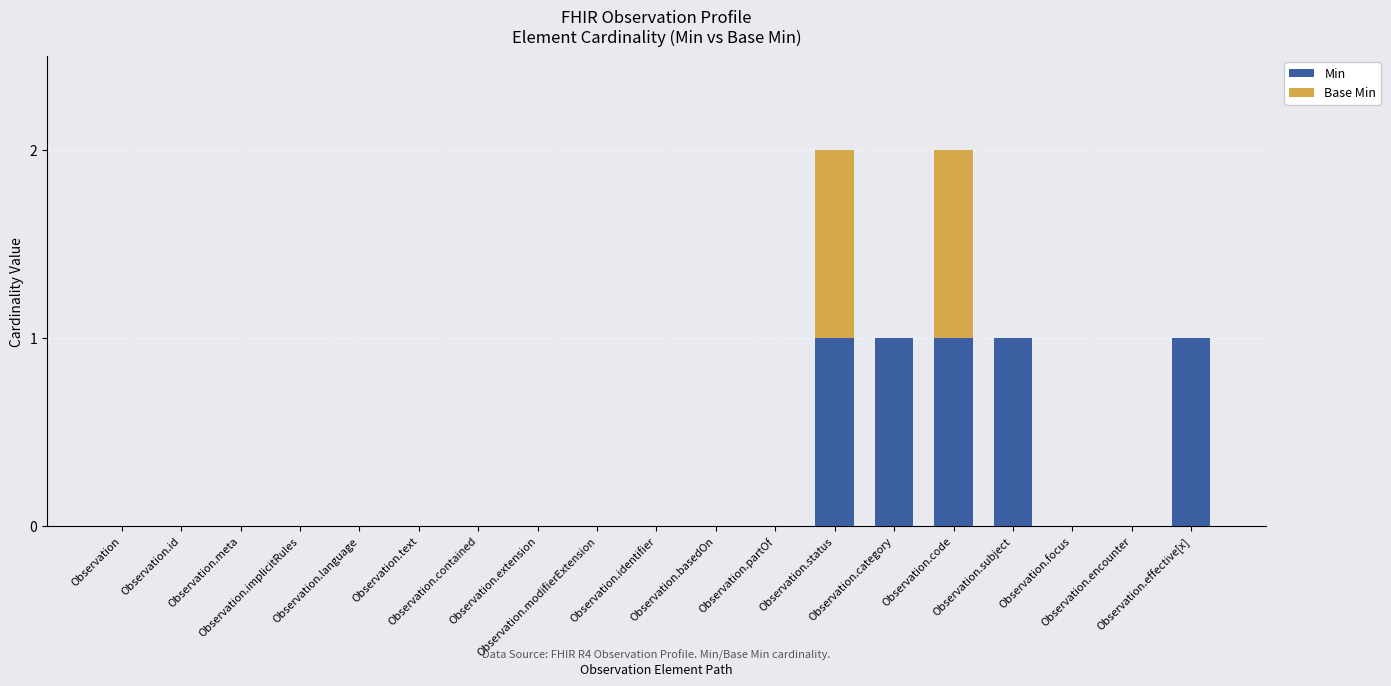

What is the sum of all Min values?

5